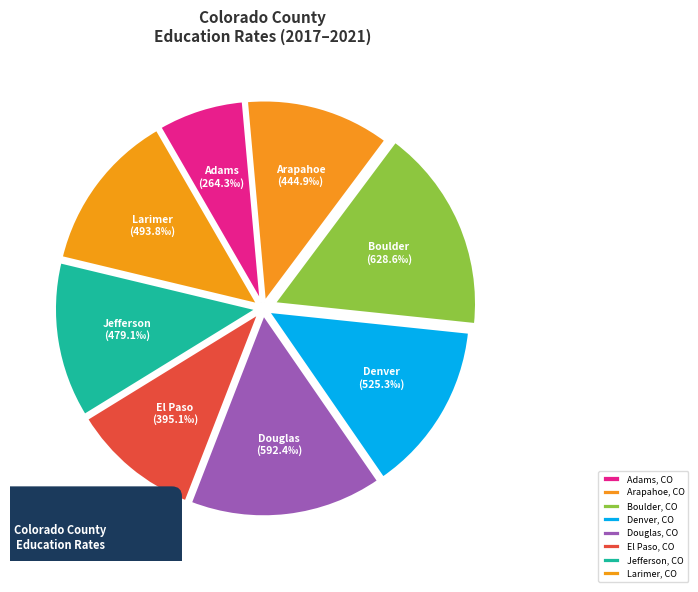

To the nearest percent, what is the difference between the largest and smallest slice percentages?

10%